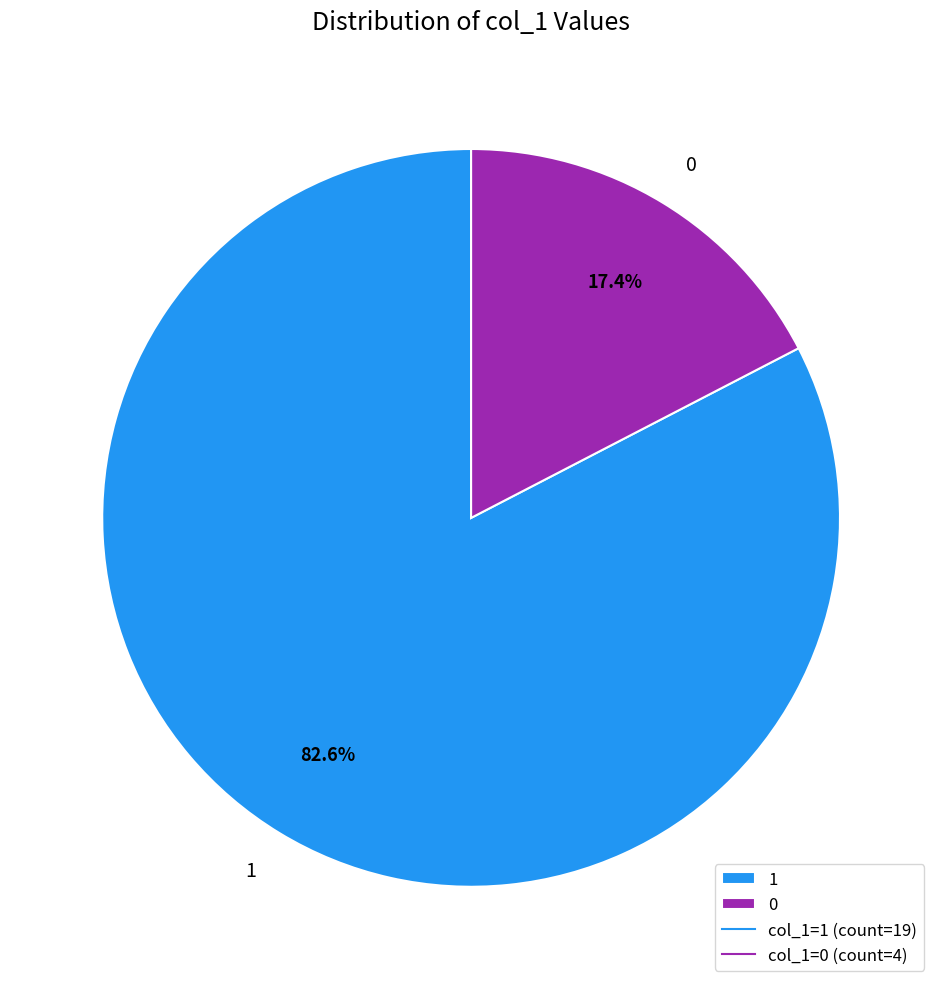

Is 0 the majority of the pie?

No